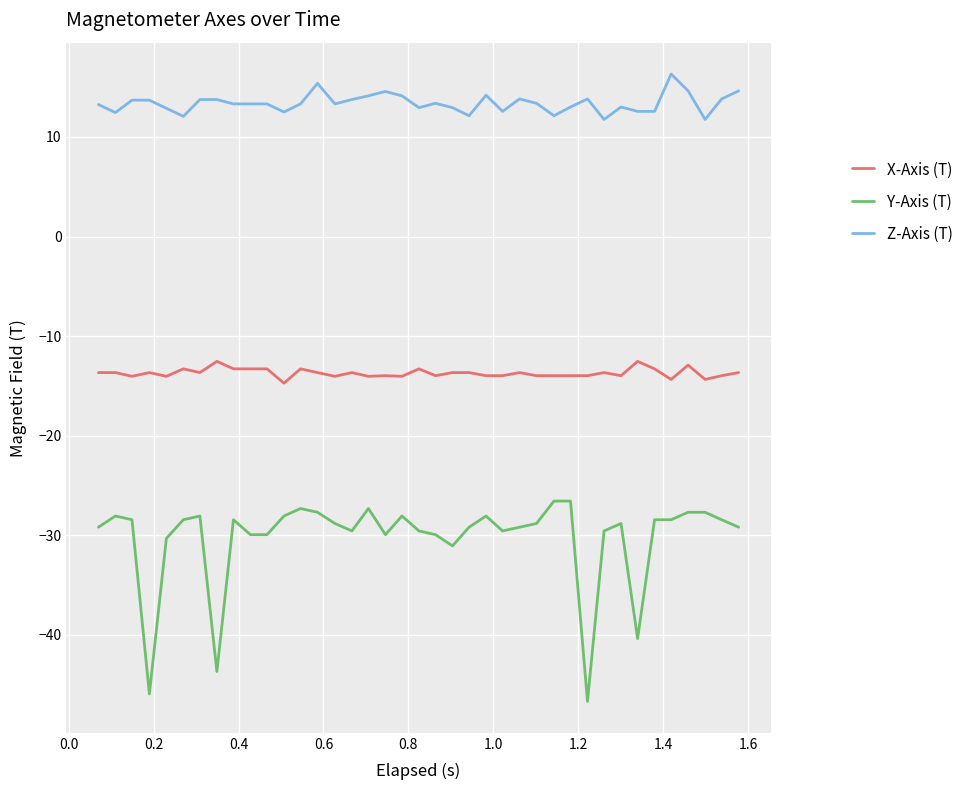

Count the number of categories in the chart.

39